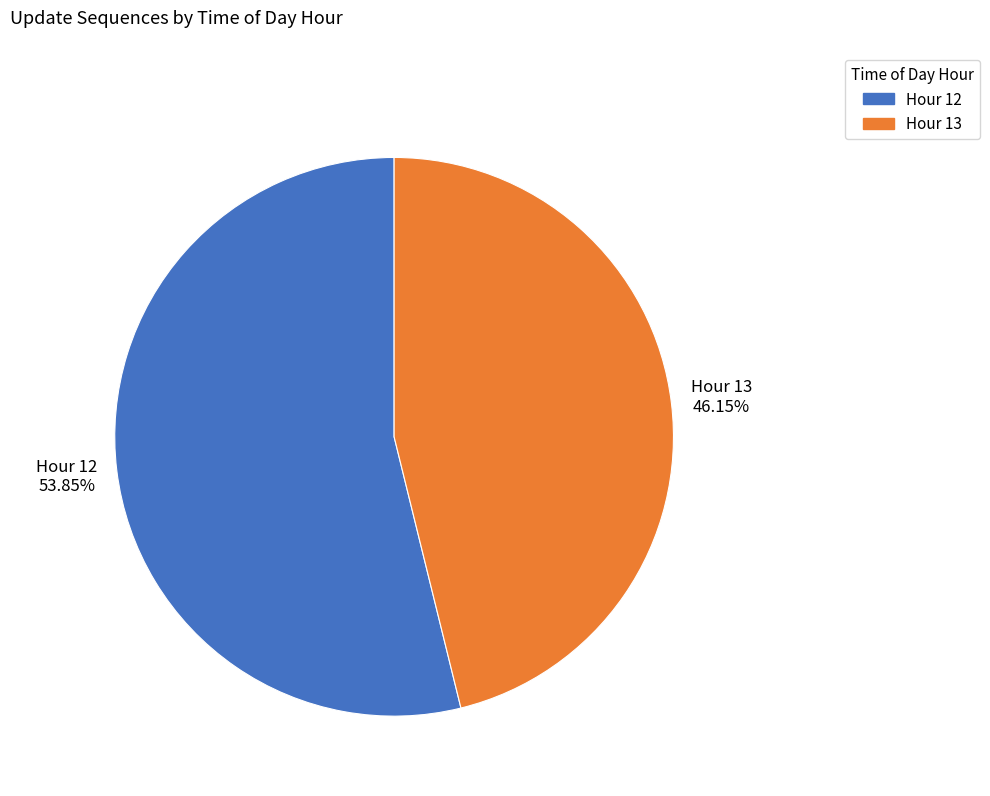

Is there any slice that represents more than half of the pie?

Yes